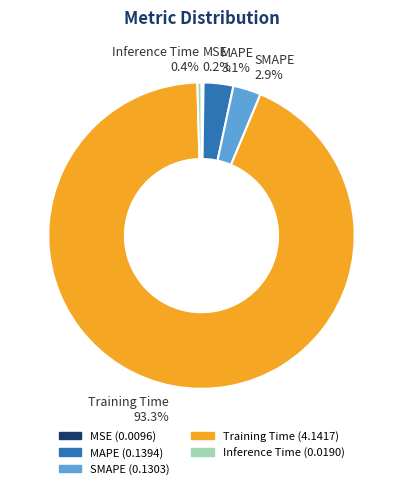

Which has a higher value, Training Time or Inference Time?

Training Time